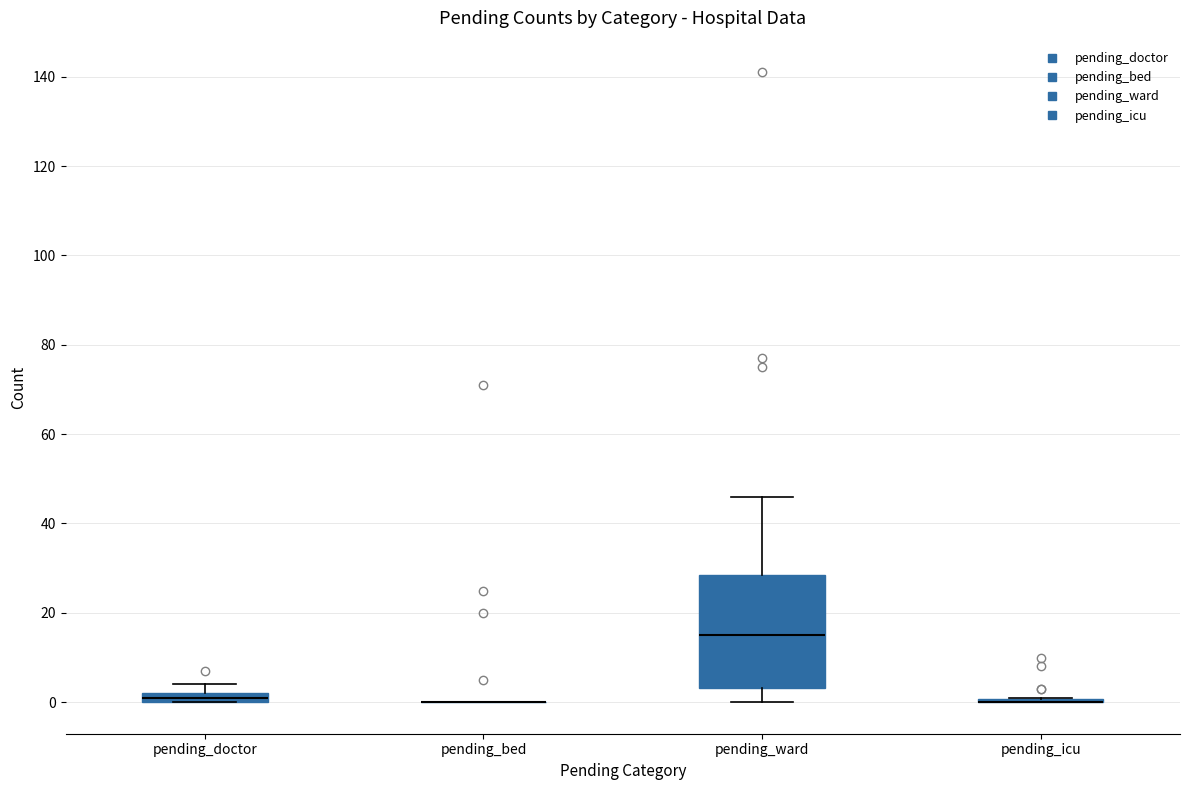

Which box is the tallest, from its lower edge to its upper edge?

pending_ward